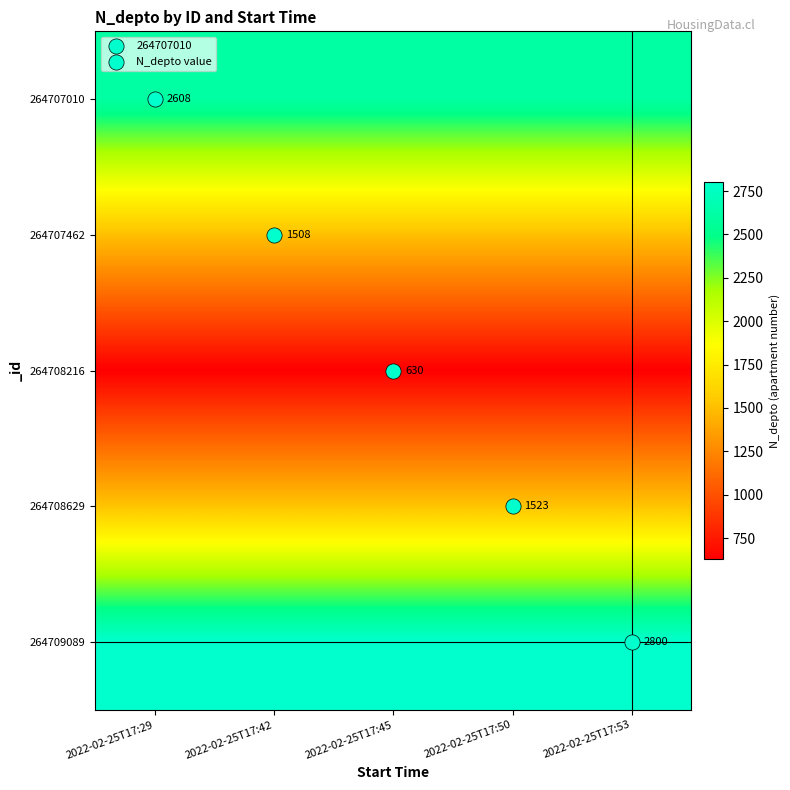

What is the difference between the highest and lowest values at 2022-02-25T17:29?

2170